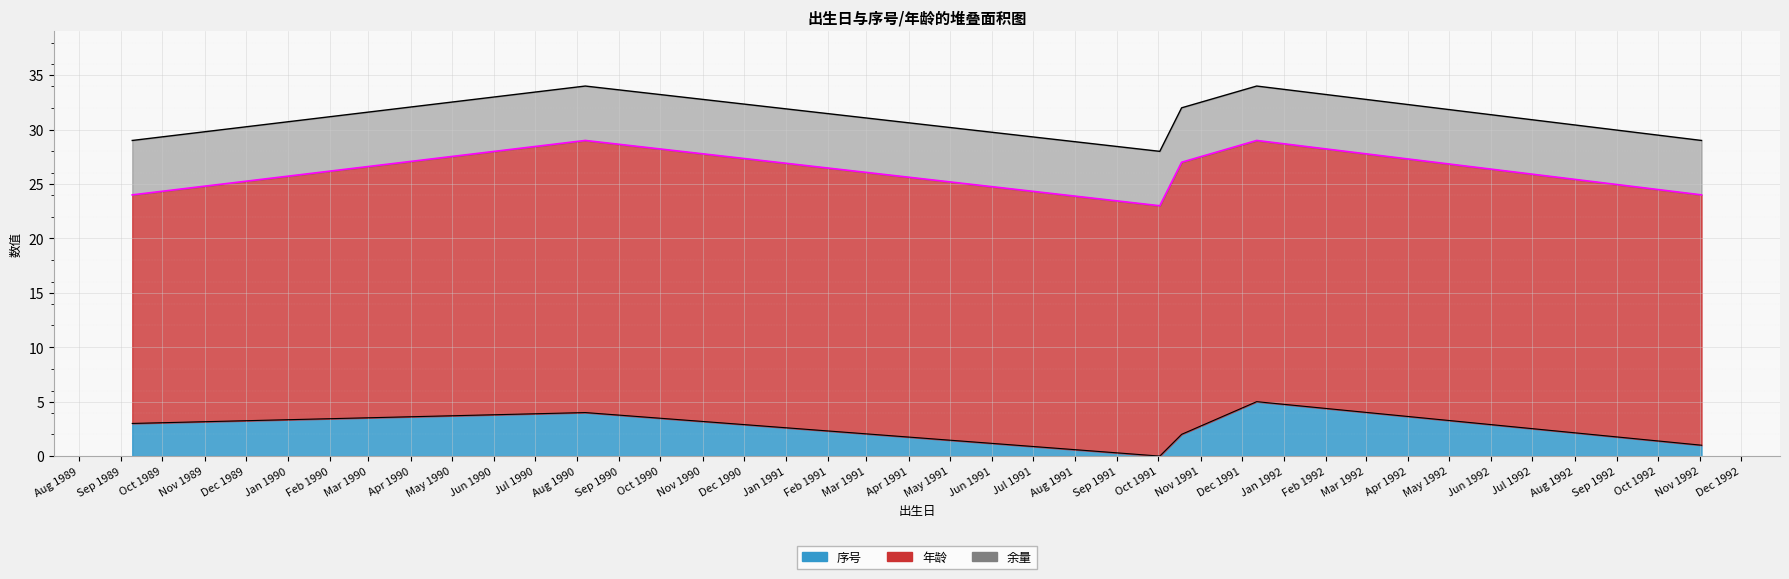

Between 1991-10-18 and 1991-12-12, which is larger?

1991-12-12